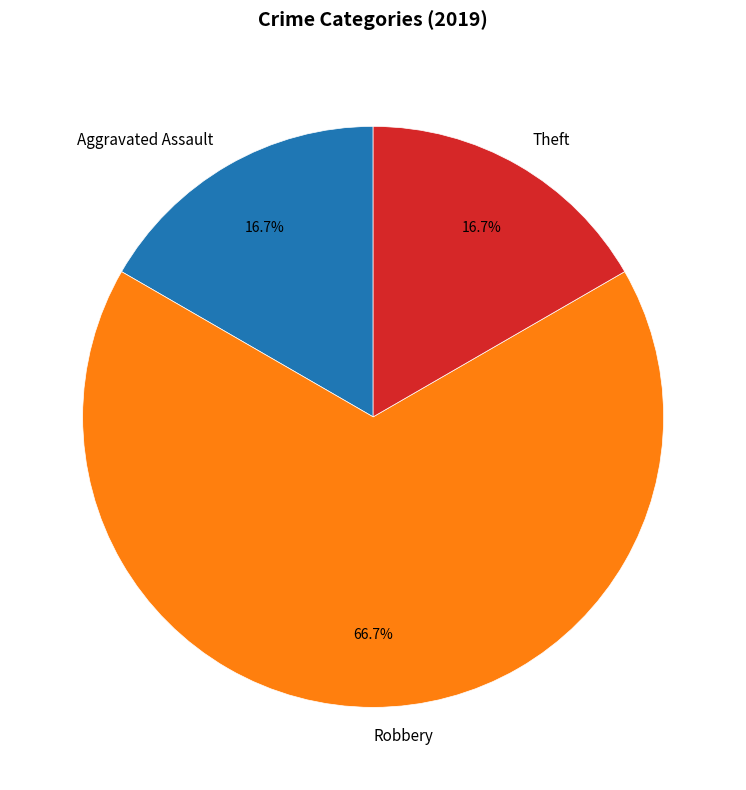

How many slices are in this pie chart?

3